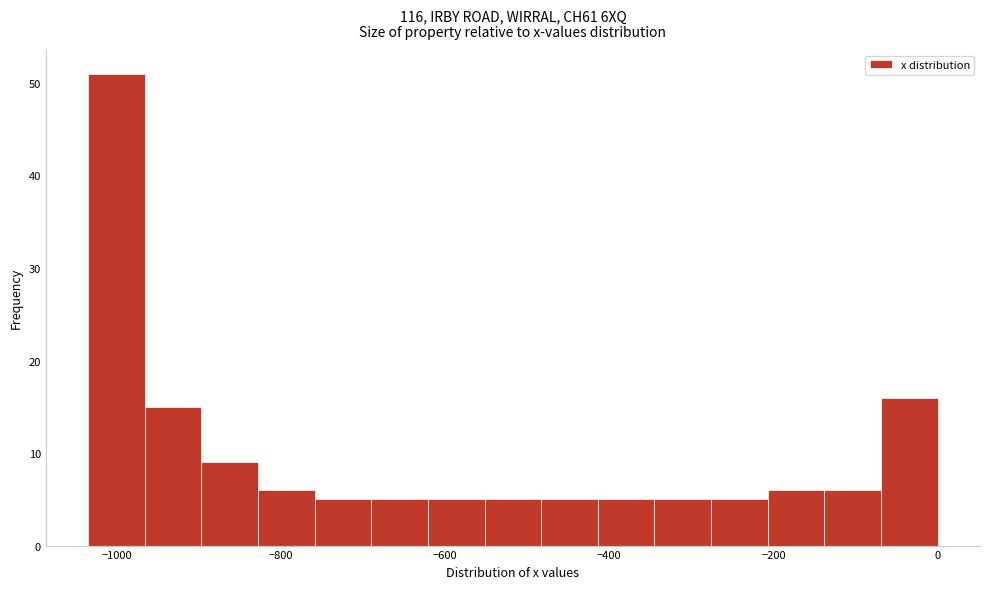

Read against the x-axis, roughly where is the centre of the tallest bar?

-1000